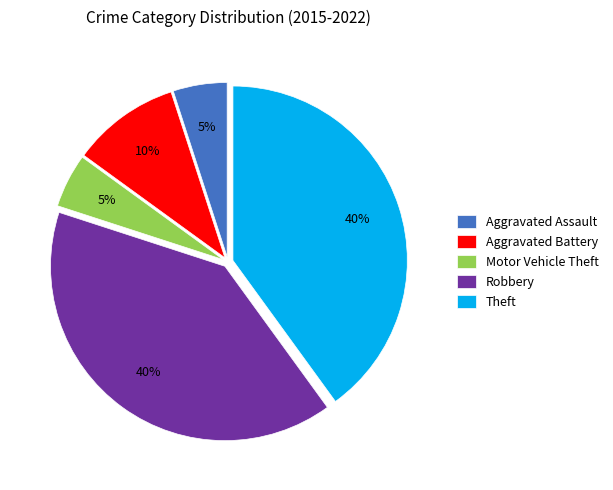

What percentage is the Theft slice, to the nearest percent?

40%